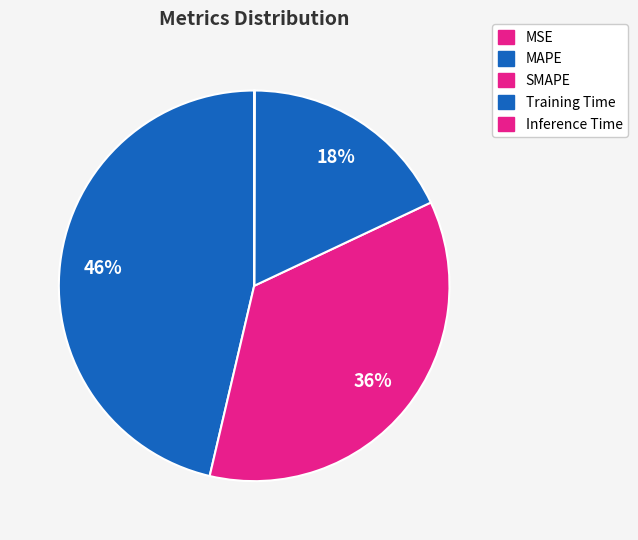

How many slices are in this pie chart?

5